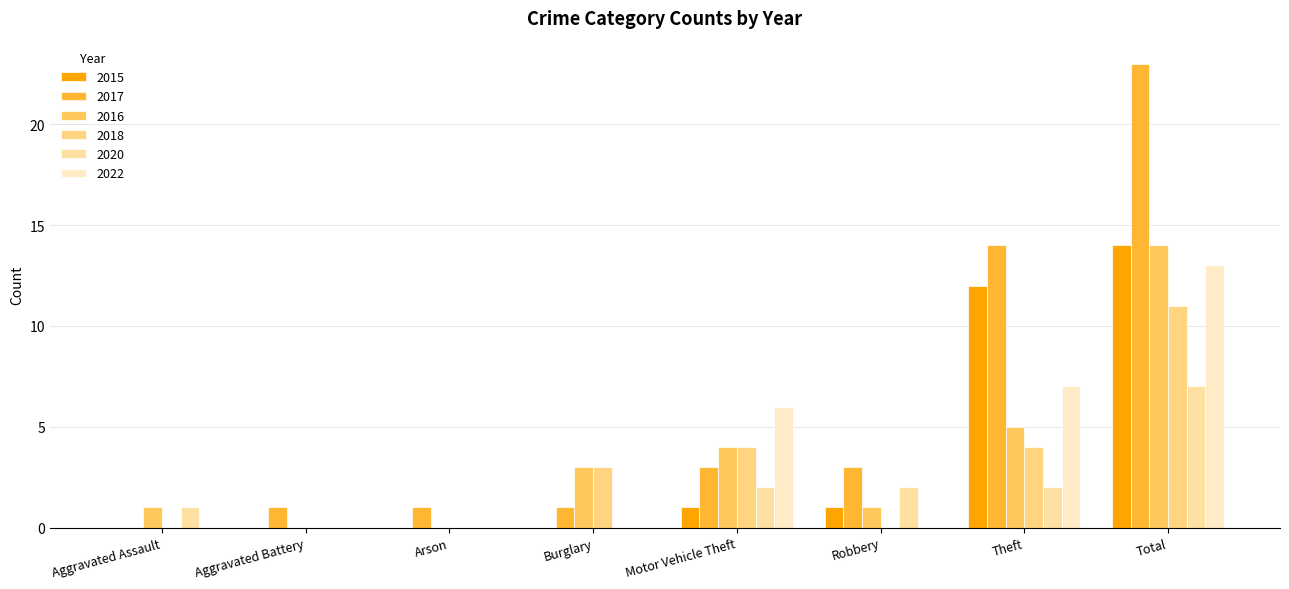

How many groups of bars are there?

8